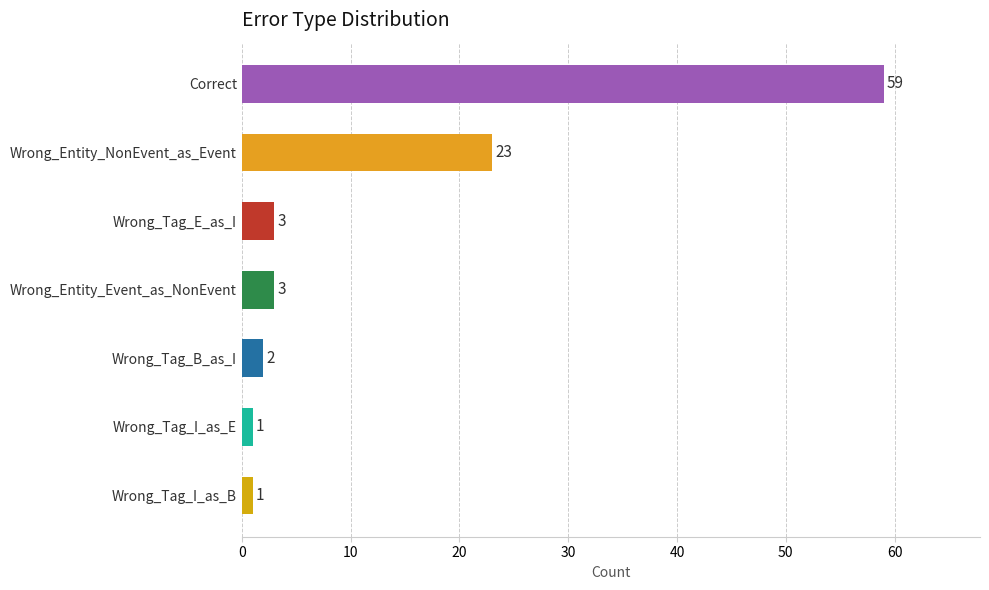

What is the difference between the maximum and minimum values?

58